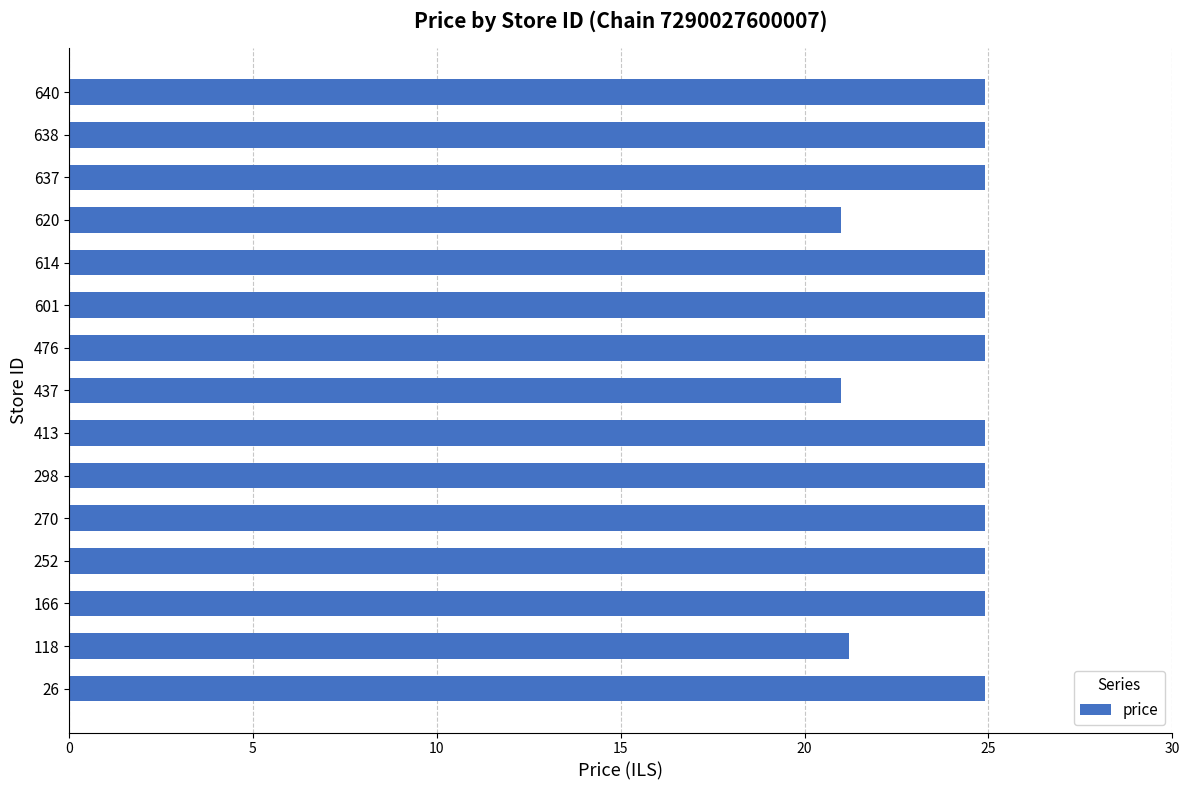

Is it true that the value at 601 is 43.0?

False